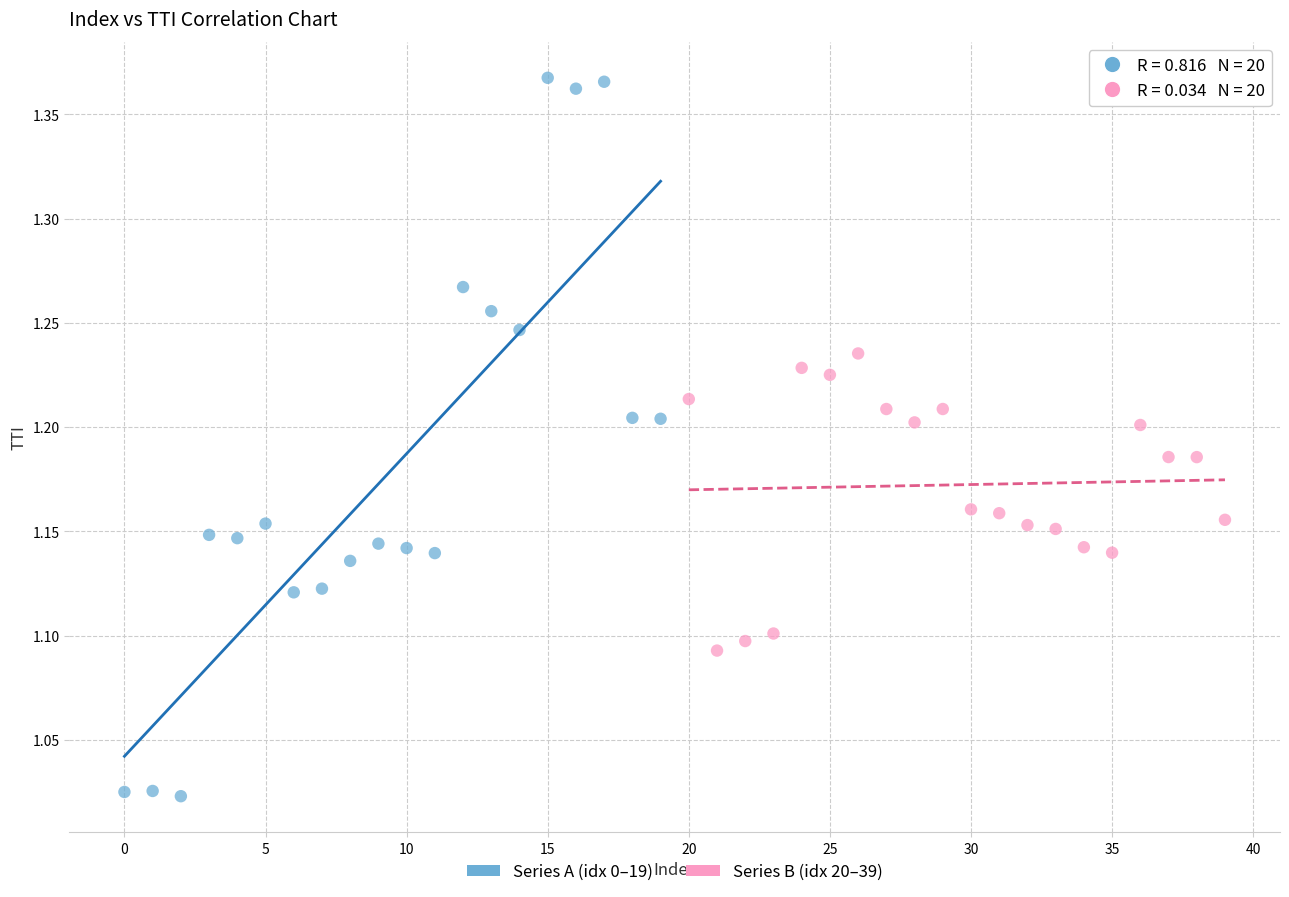

Which series contains the lowest Y value?

Series A (idx 0–19)